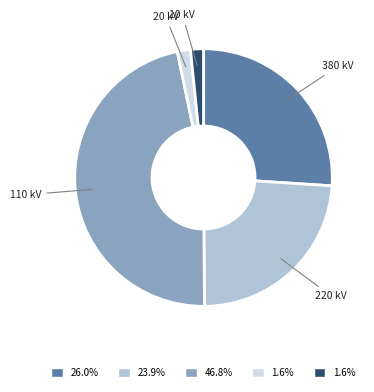

Between 20 kV and 110 kV, which is larger?

110 kV